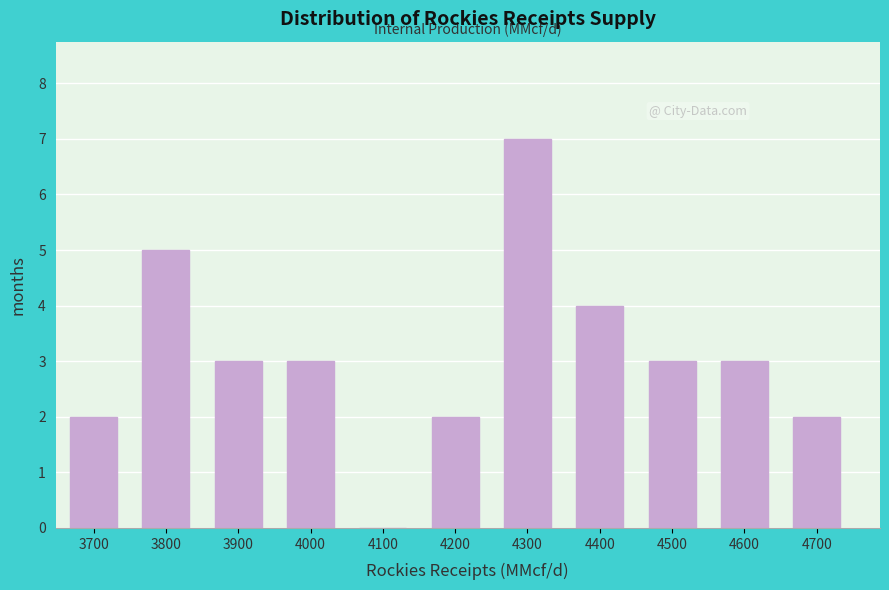

Reading left to right, transcribe all the data shown in this chart.

3700=2	3800=5	3900=3	4000=3	4100=0	4200=2	4300=7	4400=4	4500=3	4600=3	4700=2